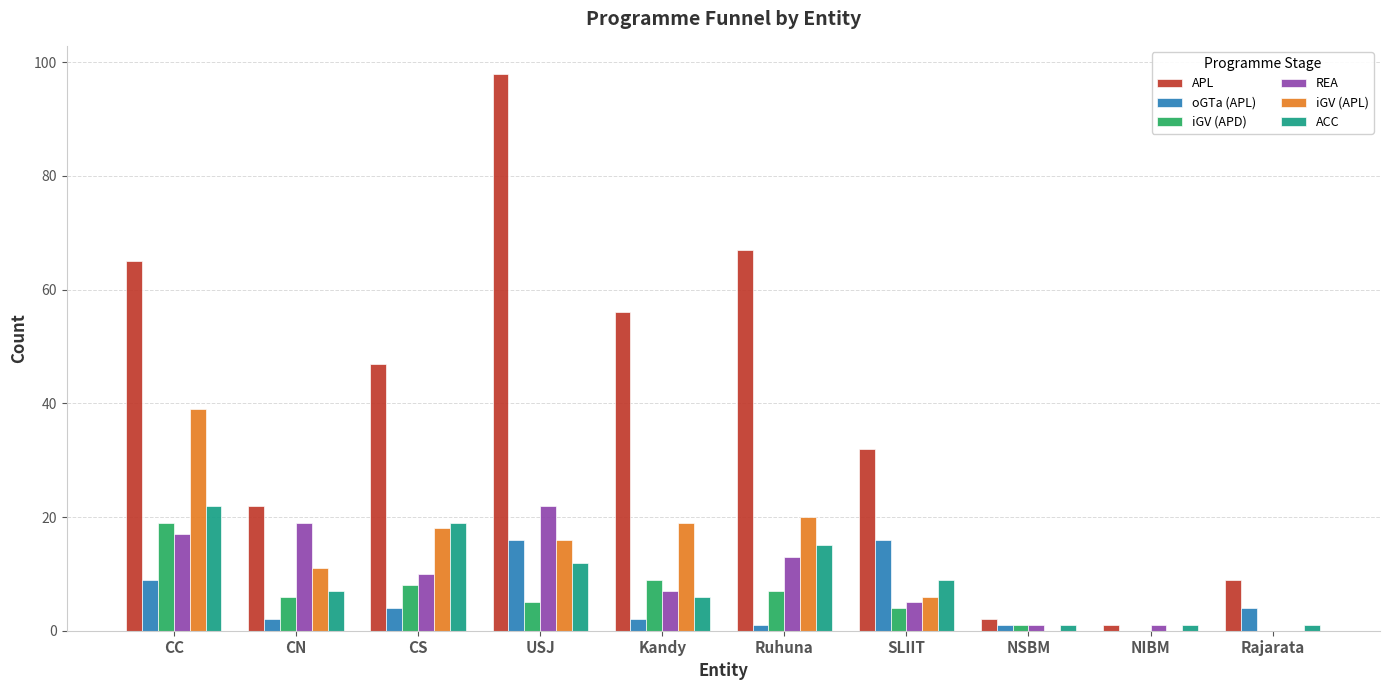

What is the spread (max minus min) of values at CC?

56